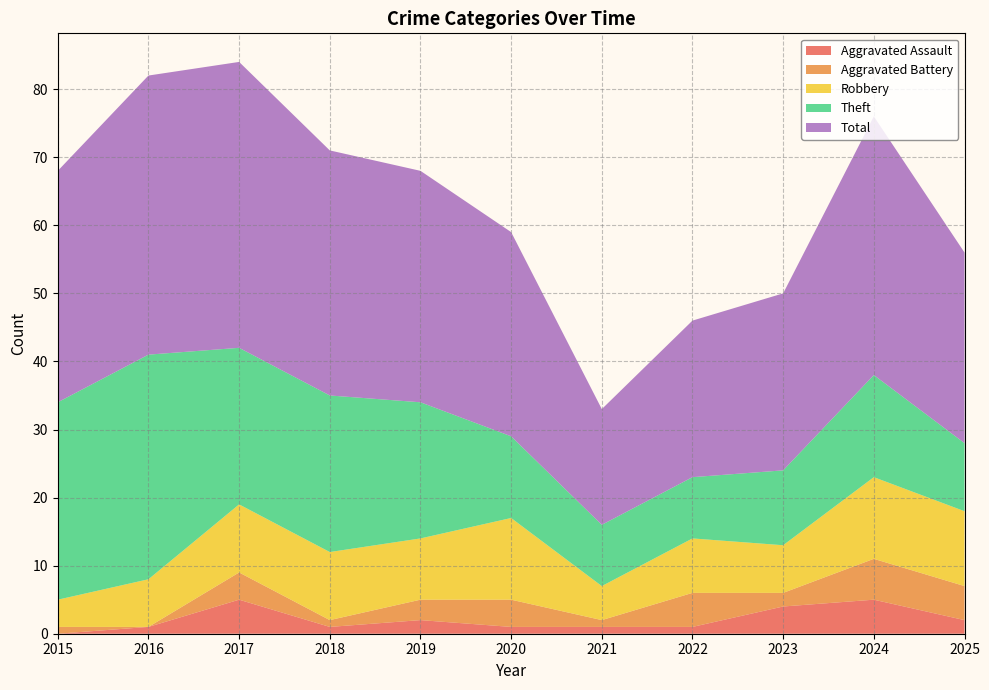

True or false: Aggravated Assault and Aggravated Battery cross at least once.

False